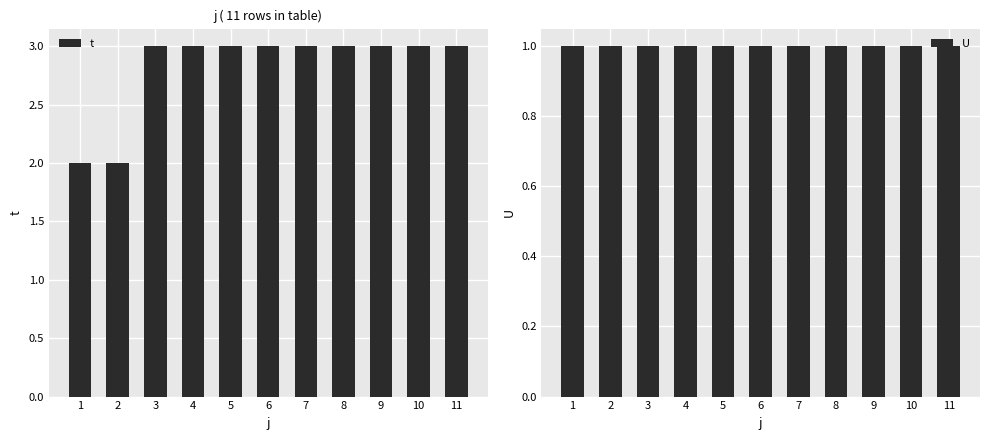

Reading left to right, extract all data points from this chart.

t: 1=2	2=2	3=3	4=3	5=3	6=3	7=3	8=3	9=3	10=3	11=3
U: 1=1	2=1	3=1	4=1	5=1	6=1	7=1	8=1	9=1	10=1	11=1